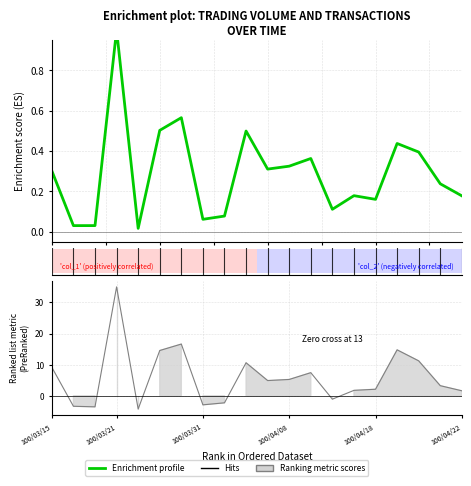

Is it true that the value at 8 is 0.0?

False